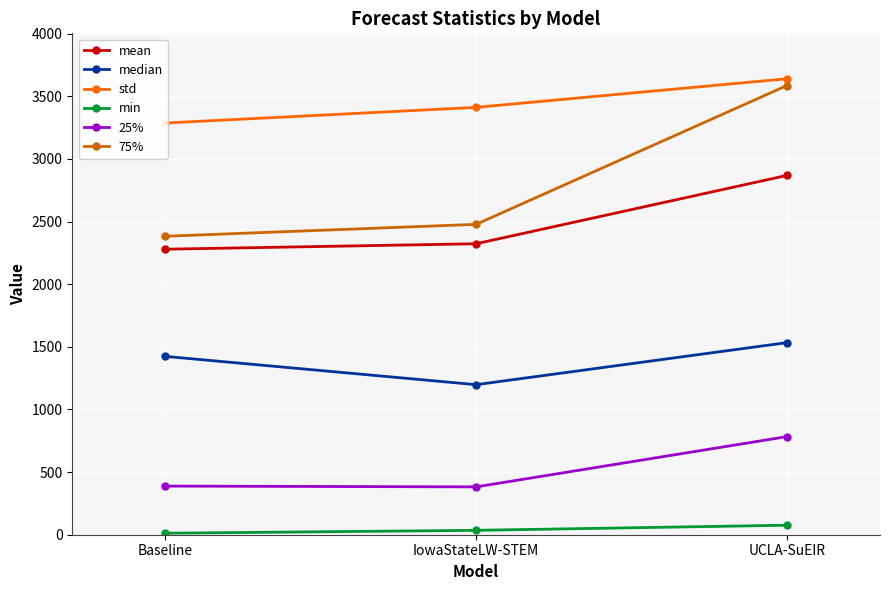

Which category has the highest value in the mean series?

UCLA-SuEIR